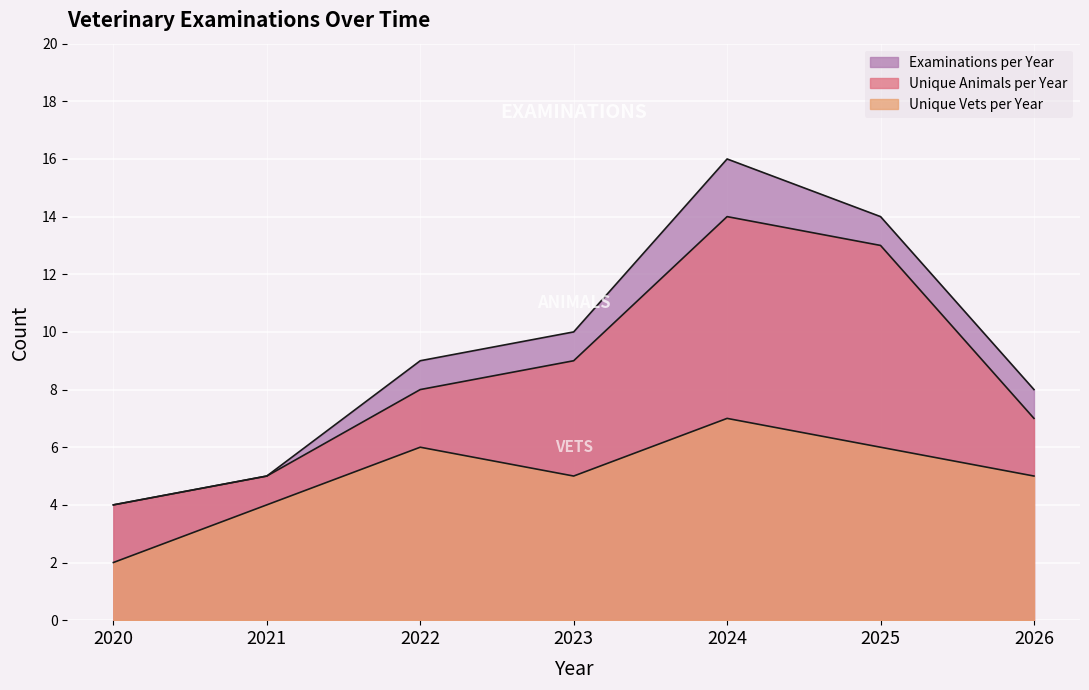

List the labels in order of Examinations per Year value, largest first.

2024, 2025, 2023, 2022, 2026, 2021, 2020